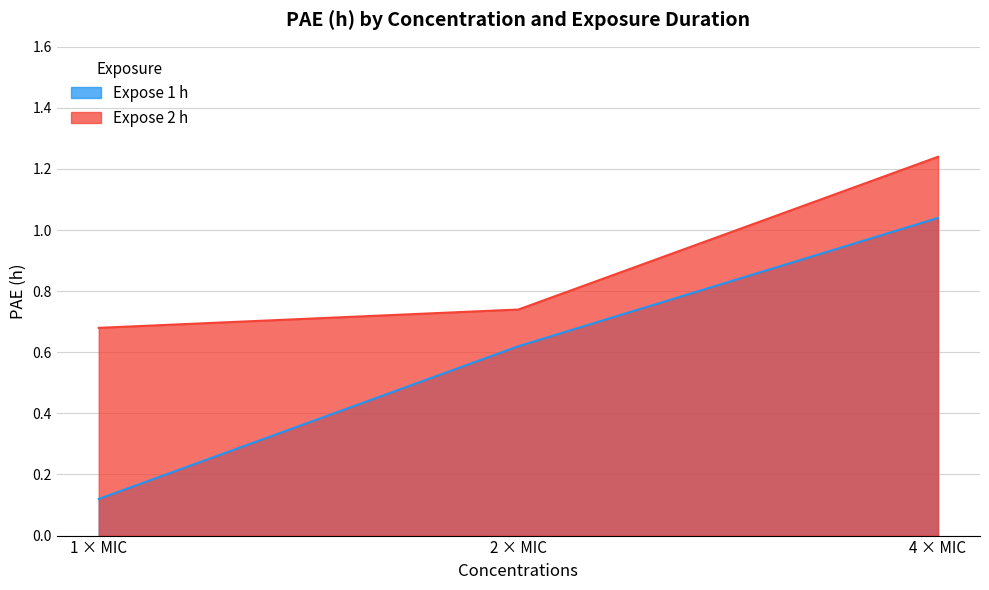

Is it true that Expose 2 h equals 0.4 at 1 × MIC?

False